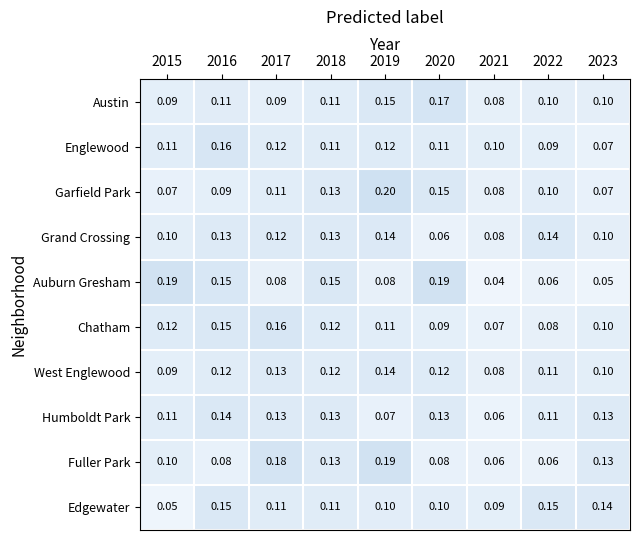

Which series has the largest range (max minus min)?

Auburn Gresham